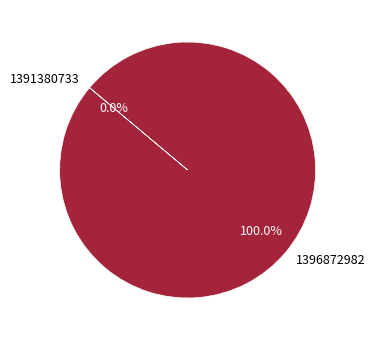

Count the number of slices in the pie.

2